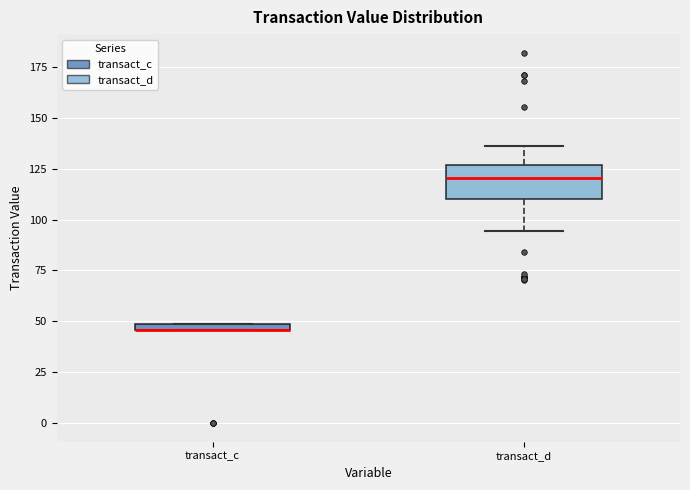

Where is the upper edge of the box for transact_c on the y-axis? The values are not printed on the chart, so give them approximately, as read against the axis.

50